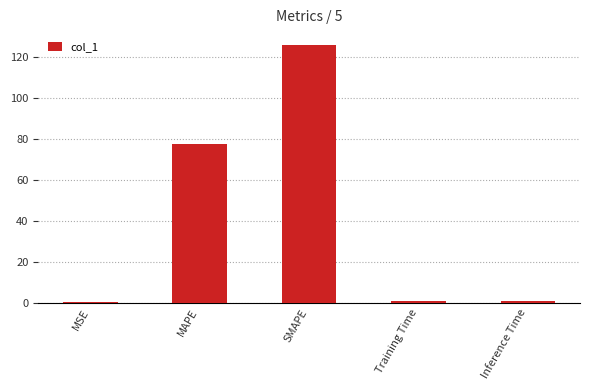

Which category has the highest value across all series?

SMAPE